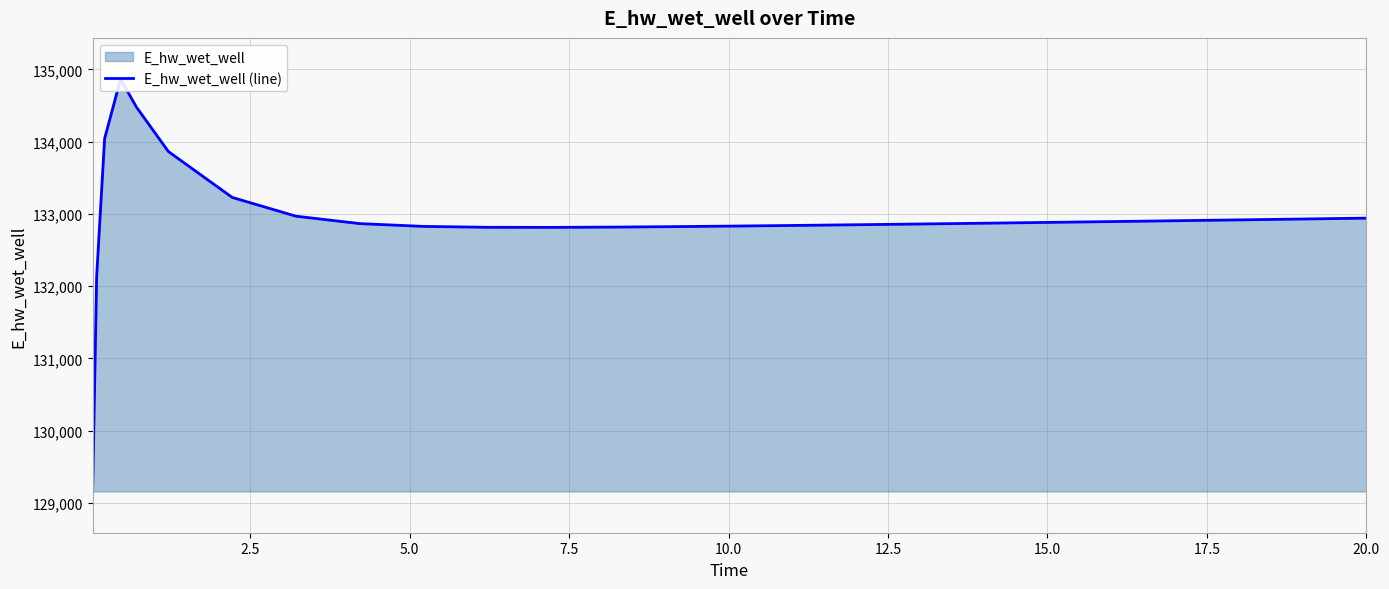

How many lines are shown in the chart?

1